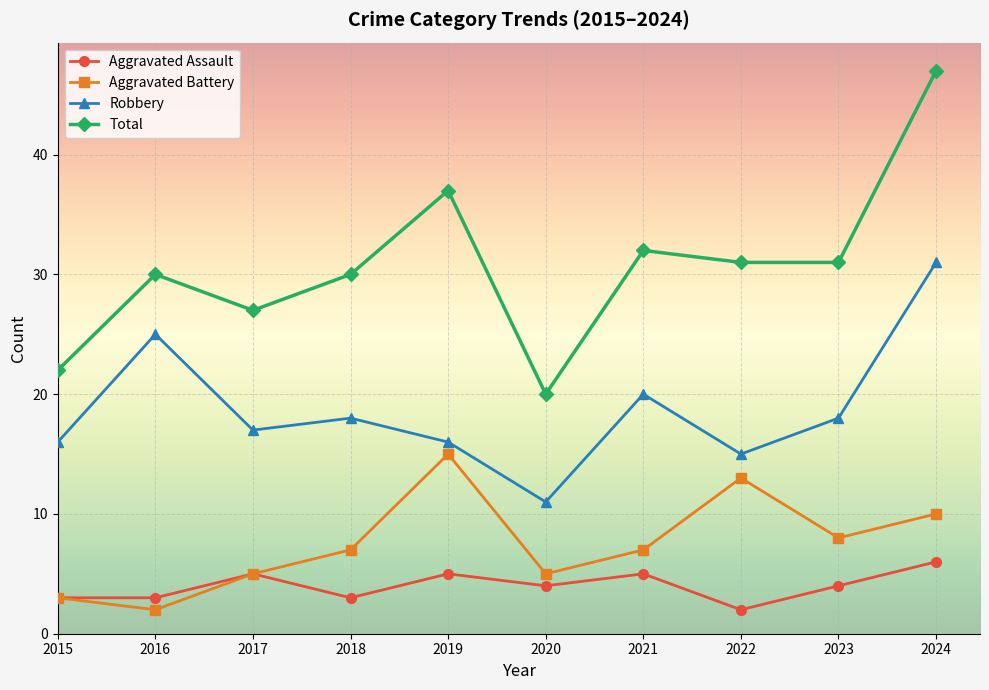

True or false: Aggravated Battery and Total intersect in this chart.

False